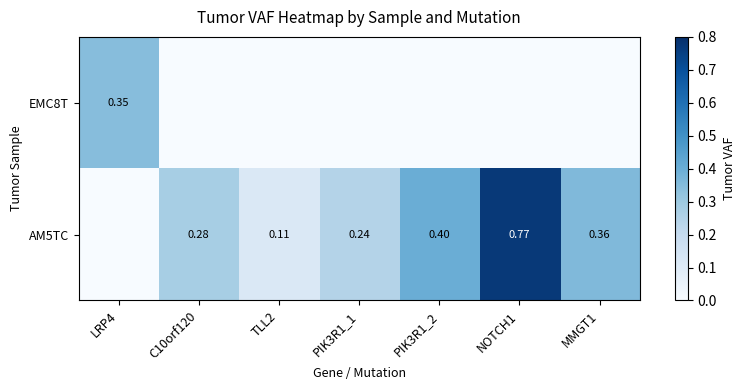

Rank the series at PIK3R1_2 from lowest to highest value.

EMC8T, AM5TC